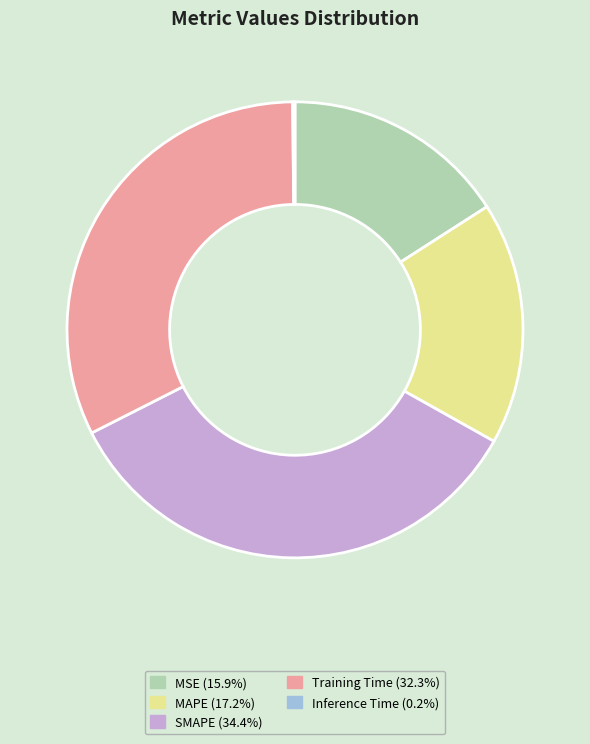

Does any single category account for the majority?

No